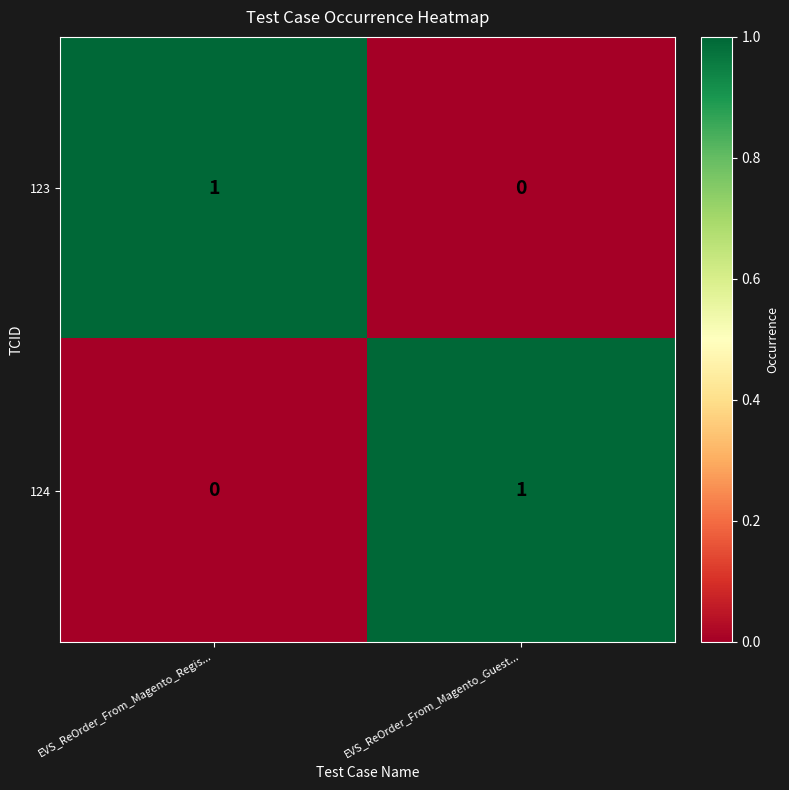

Reading left to right, what are all the values shown in this chart?

123: EVS_ReOrder_From_Magento_Regis...=1	EVS_ReOrder_From_Magento_Guest...=0
124: EVS_ReOrder_From_Magento_Regis...=0	EVS_ReOrder_From_Magento_Guest...=1